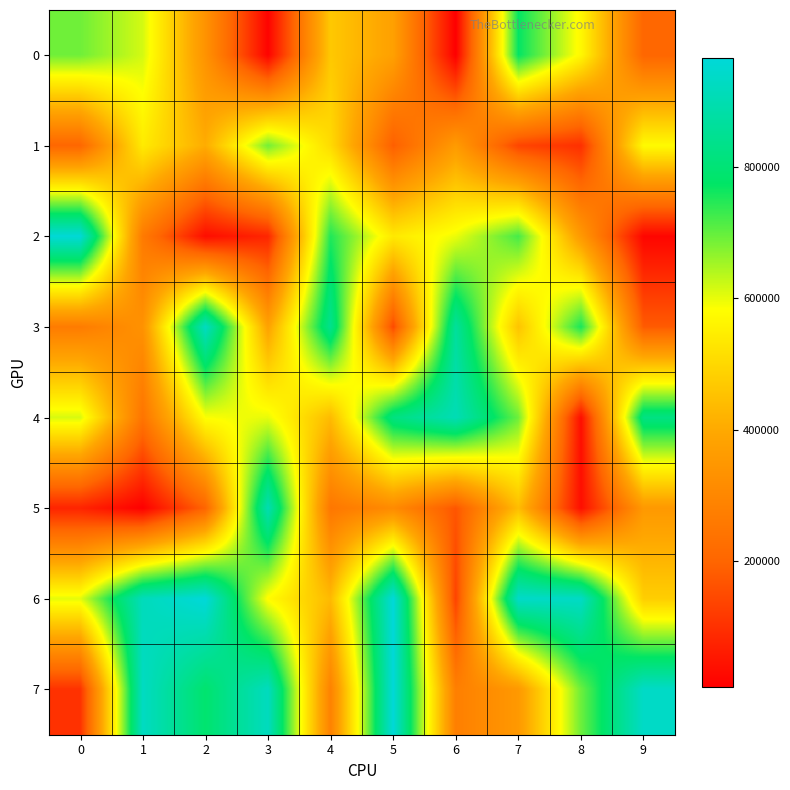

Which series has the largest total across all categories?

6